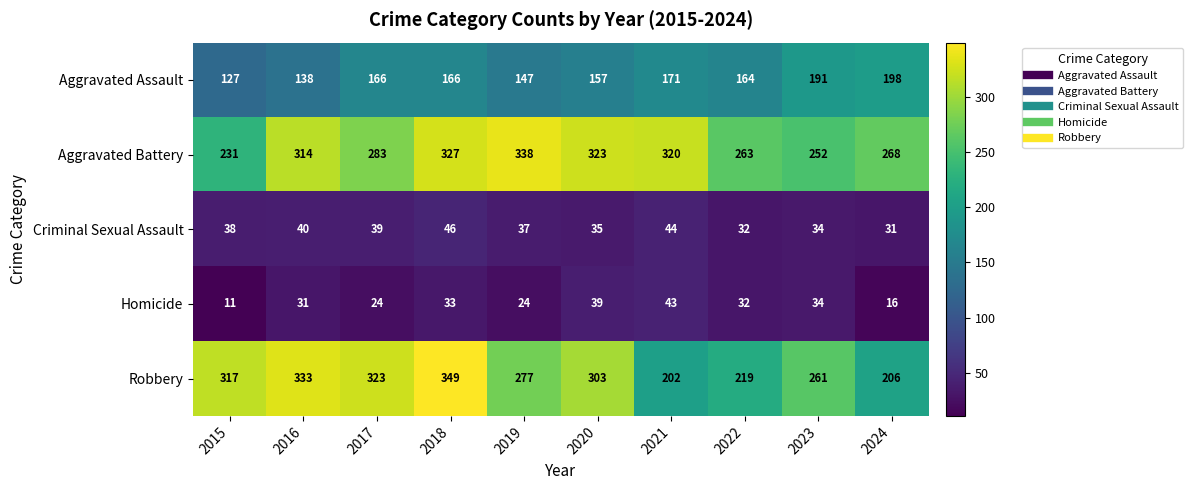

How many series are shown in this chart?

5